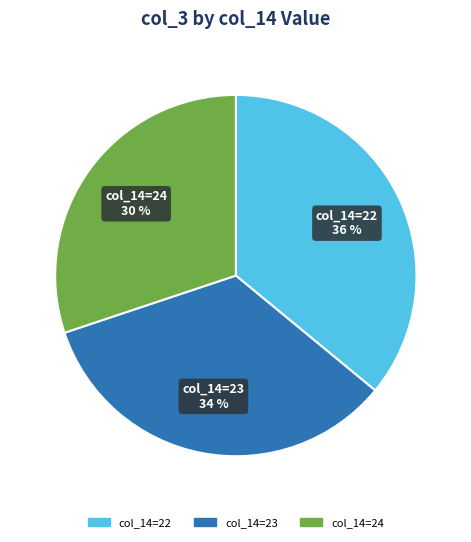

To the nearest percent, what is the difference between the largest and smallest slice percentages?

6%